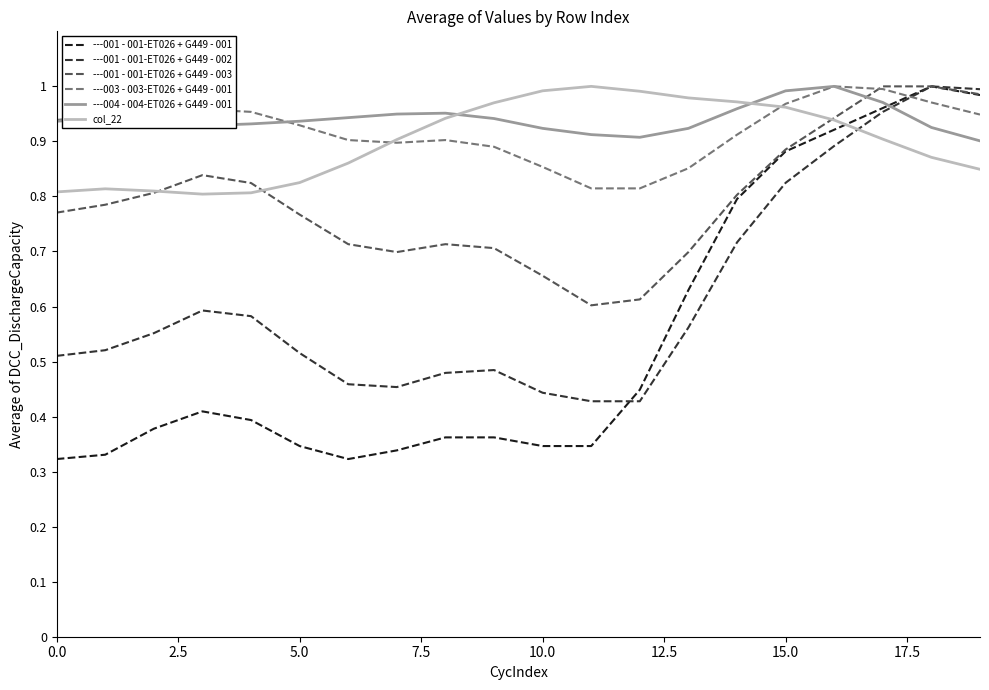

What are all the series names shown in the legend?

---001 - 001-ET026 + G449 - 001, ---001 - 001-ET026 + G449 - 002, ---001 - 001-ET026 + G449 - 003, ---003 - 003-ET026 + G449 - 001, ---004 - 004-ET026 + G449 - 001, col_22